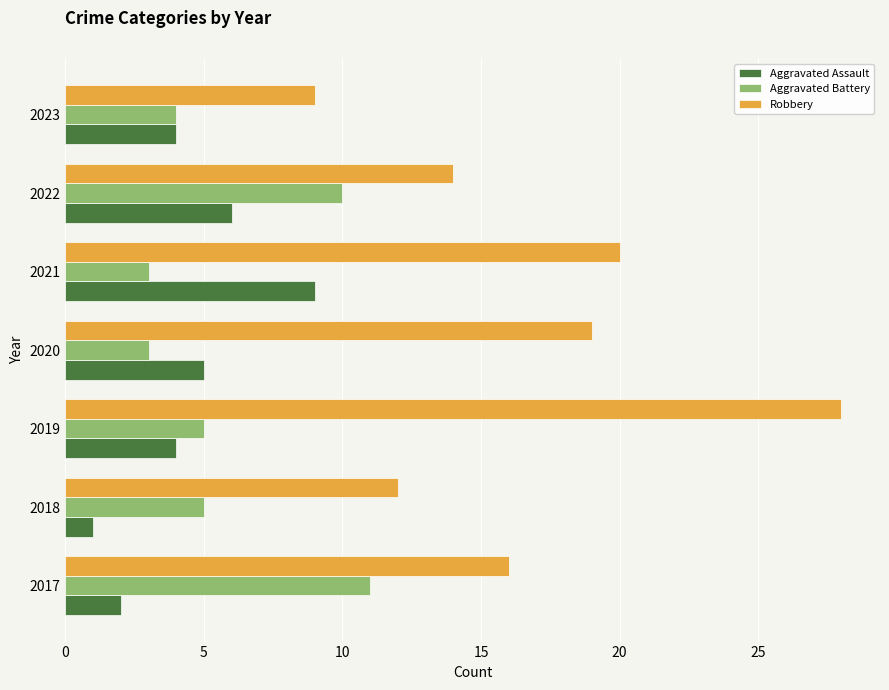

What is the smallest value displayed?

1